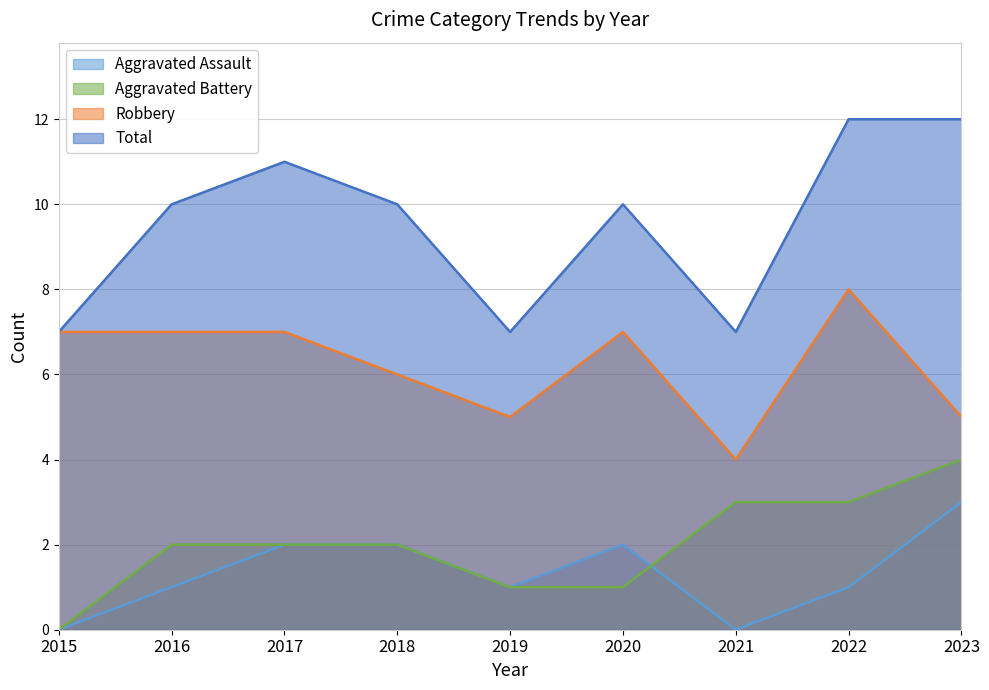

The value of Aggravated Battery at 2020 is 2. True or false?

False